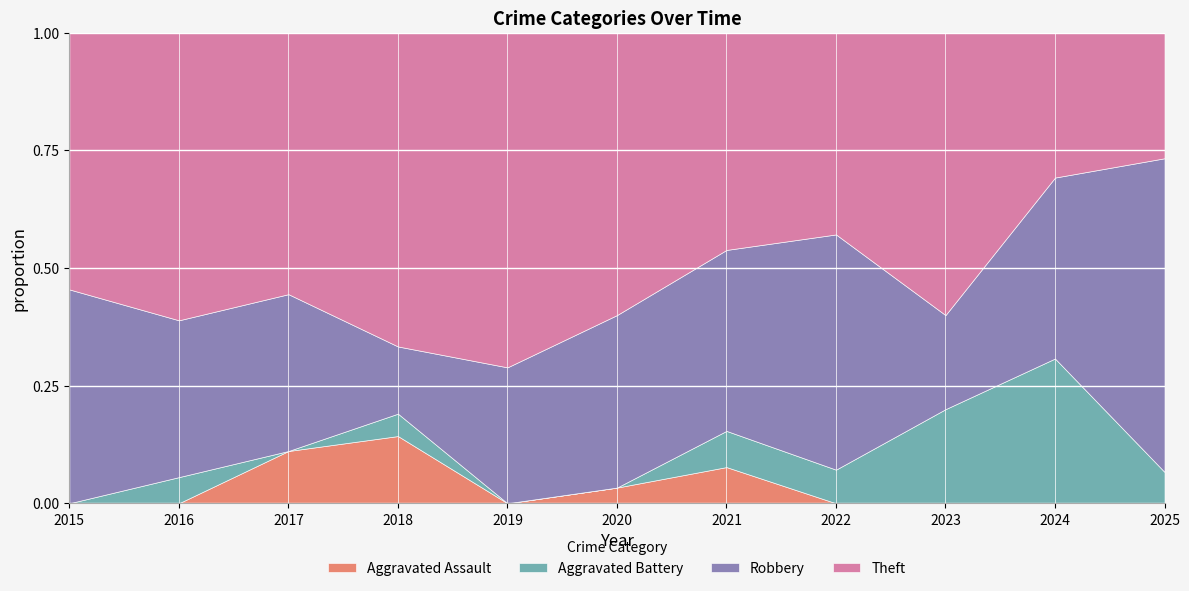

How many series are shown in this chart?

4